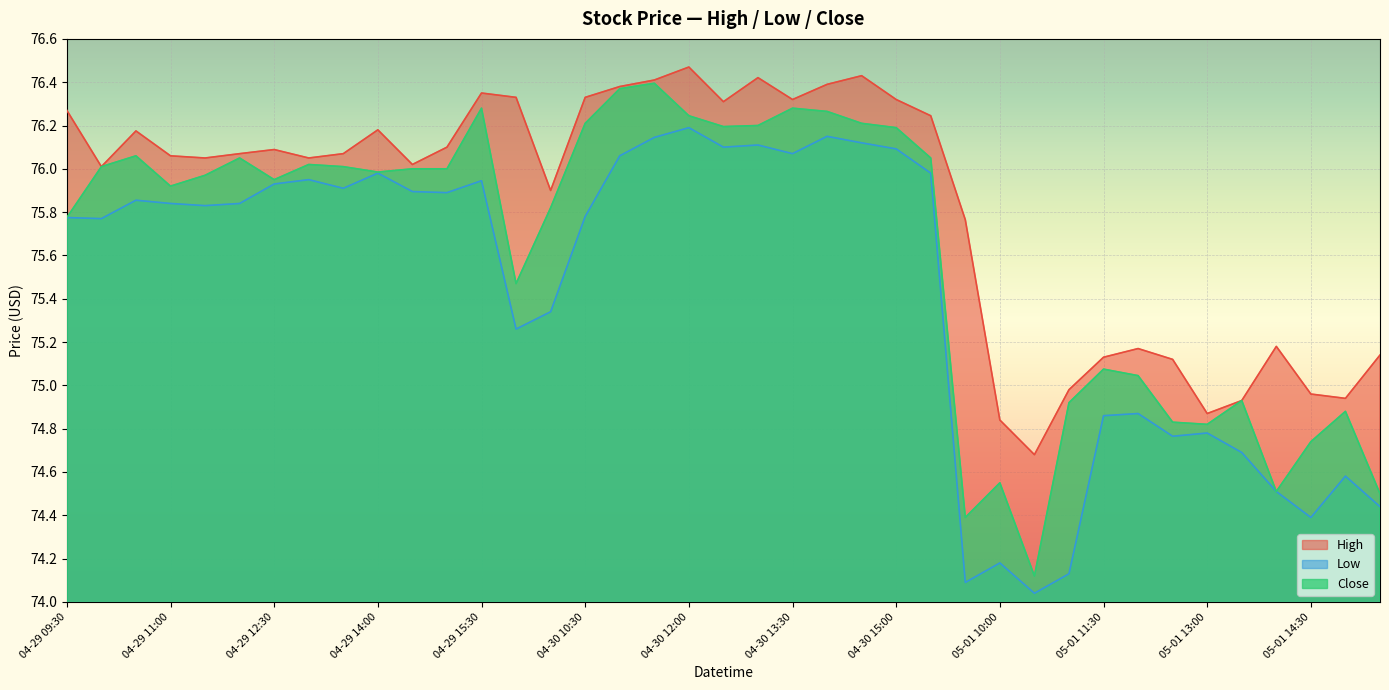

What are all the series names shown in the legend?

High, Low, Close